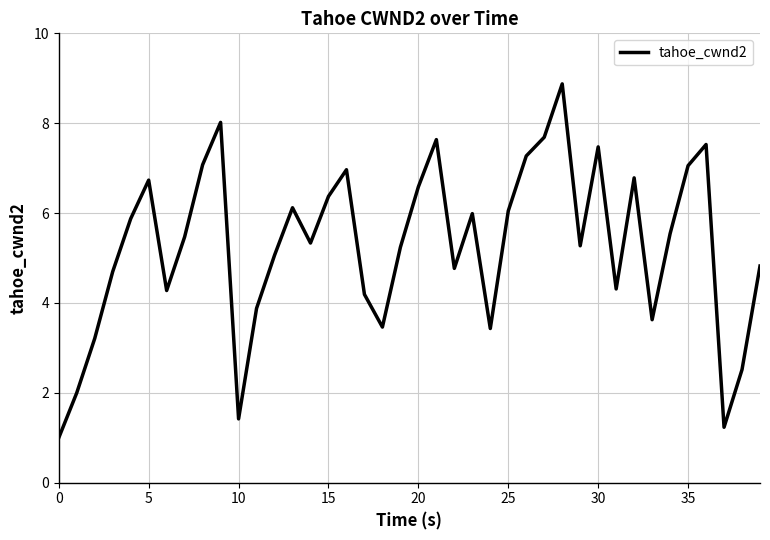

What is the maximum value shown in the chart?

8.9